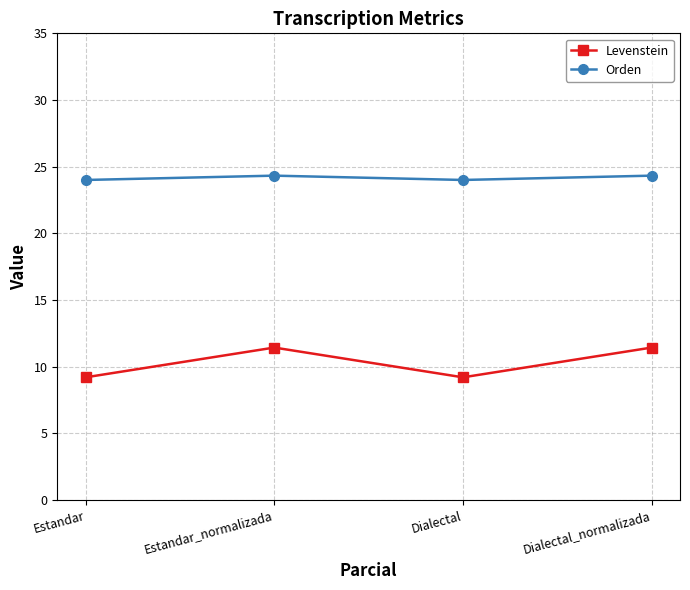

Reading left to right, extract all data points from this chart.

Levenstein: Estandar=9.2	Estandar_normalizada=11.4	Dialectal=9.2	Dialectal_normalizada=11.4
Orden: Estandar=24.0	Estandar_normalizada=24.3	Dialectal=24.0	Dialectal_normalizada=24.3